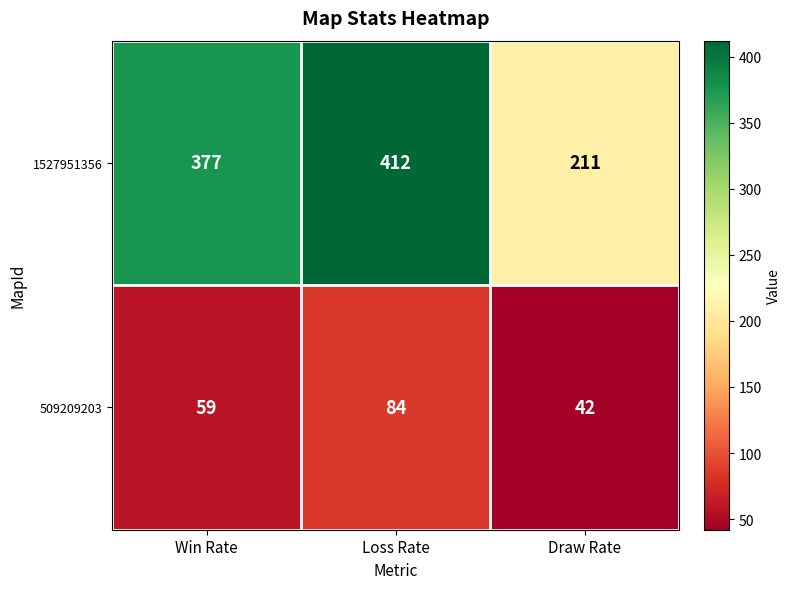

Which label corresponds to the smallest value in the chart?

Draw Rate